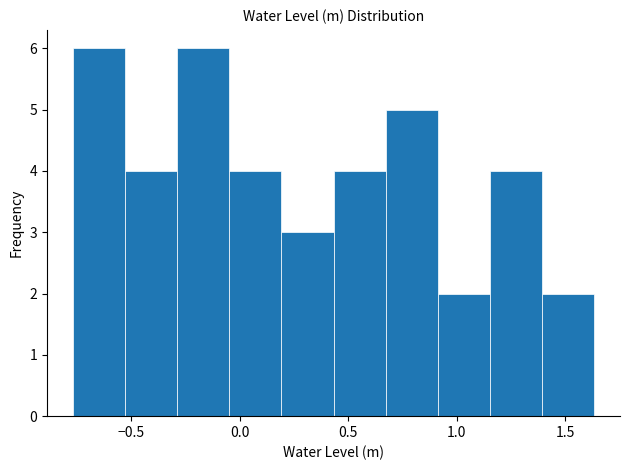

Reading left to right, transcribe this chart: for each bar, give the range it covers on the x-axis and its height. Neither the bar edges nor the heights are printed on the chart, so give them approximately, as read against the axes.

-0.75 to -0.55: 6
-0.55 to -0.30: 4
-0.30 to -0.05: 6
-0.05 to 0.20: 4
0.20 to 0.45: 3
0.45 to 0.65: 4
0.65 to 0.90: 5
0.90 to 1.15: 2
1.15 to 1.40: 4
1.40 to 1.65: 2